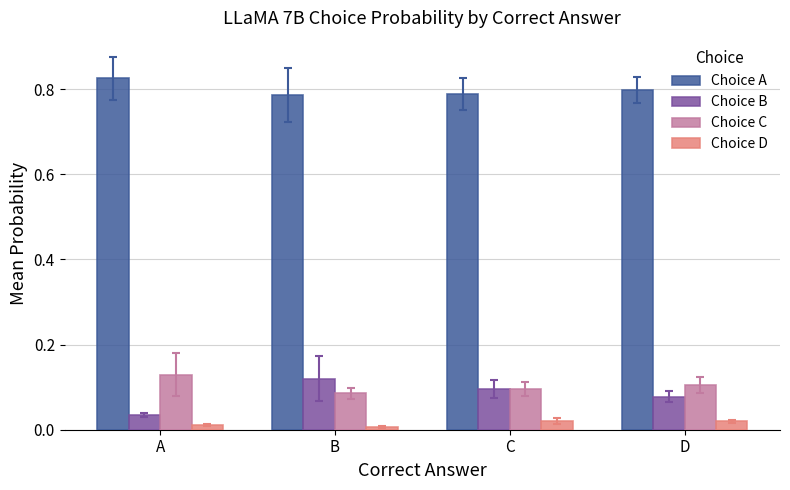

What is the total value across all series at A?

1.0